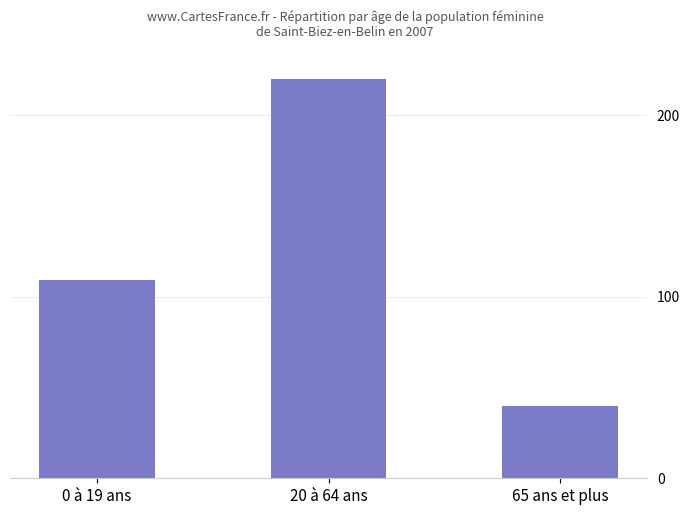

How many series are shown in this chart?

1